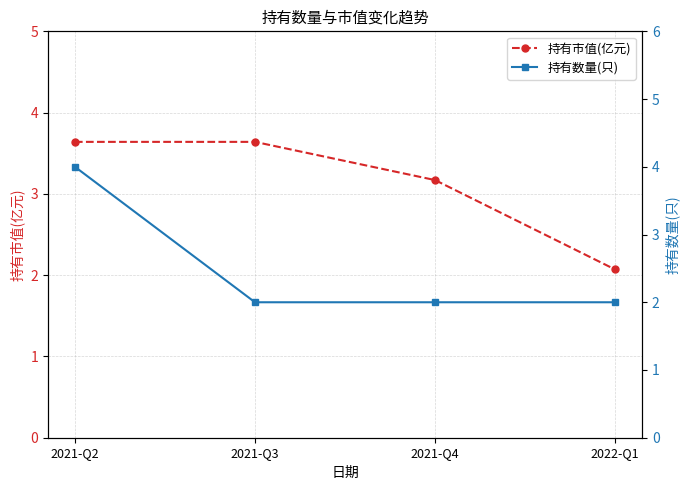

What is the minimum value for 持有市值(亿元)?

2.1